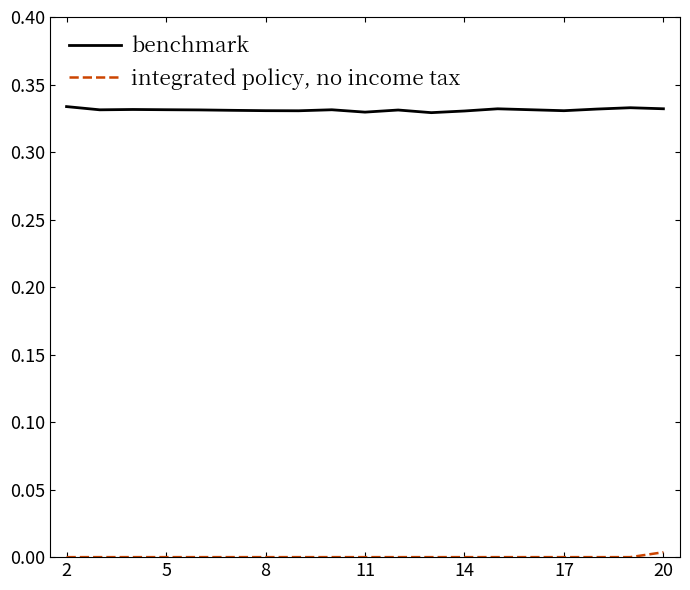

Which series has the largest total across all categories?

benchmark